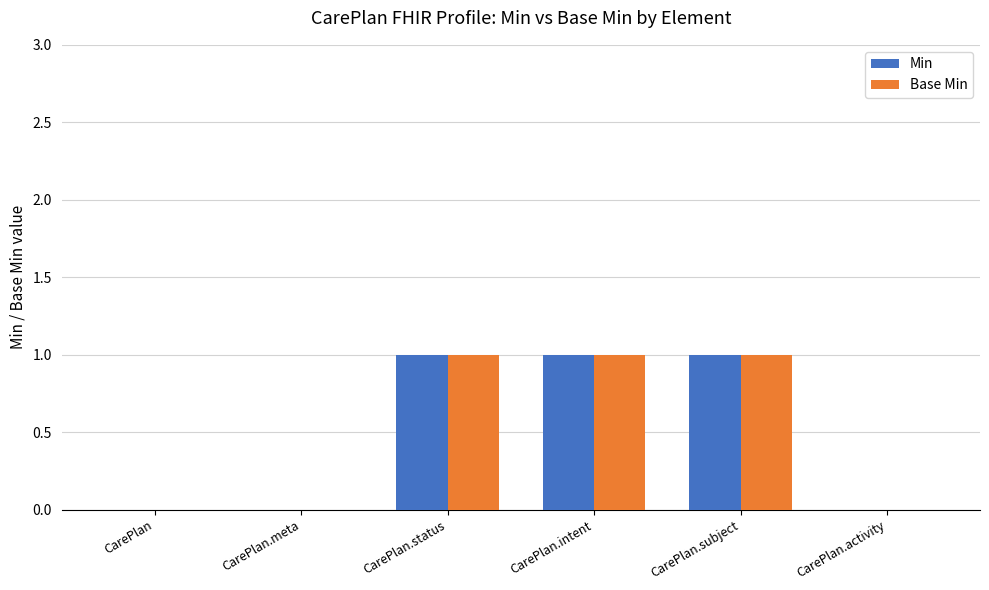

How many groups of bars are there?

6